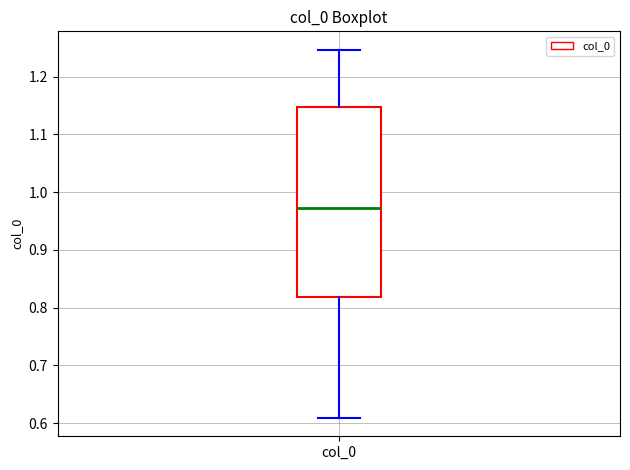

Read this box plot against the y-axis: the position of the median line, the range covered by the box, and the ends of both whiskers. The values are not printed on the chart, so give them approximately, as read against the axis.

median 0.97, box 0.82 to 1.15, whiskers 0.61 to 1.25